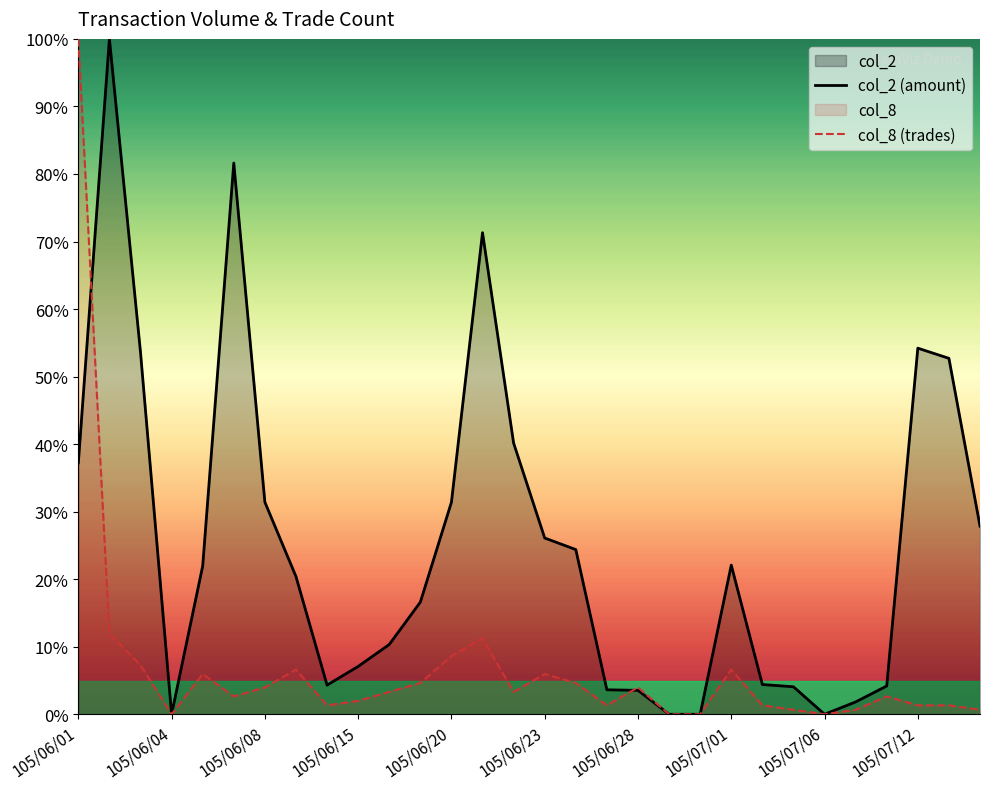

The value of col_2 (amount) at 105/06/01 is 37.2. True or false?

True